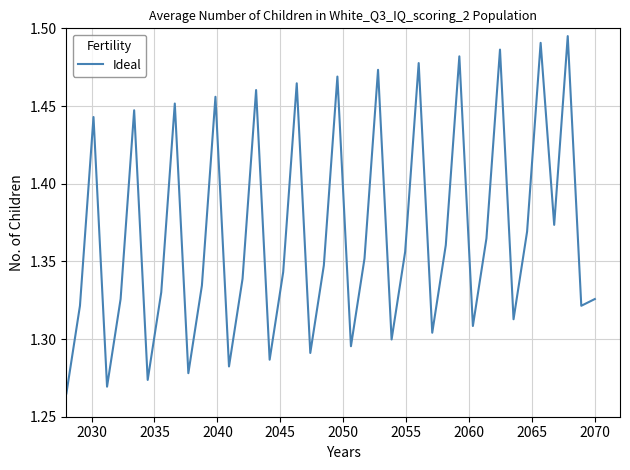

Reading left to right, transcribe all the data shown in this chart.

1.3	1.3	1.4	1.3	1.3	1.4	1.3	1.3	1.5	1.3	1.3	1.5	1.3	1.3	1.5	1.3	1.3	1.5	1.3	1.3	1.5	1.3	1.4	1.5	1.3	1.4	1.5	1.3	1.4	1.5	1.3	1.4	1.5	1.3	1.4	1.5	1.4	1.5	1.3	1.3